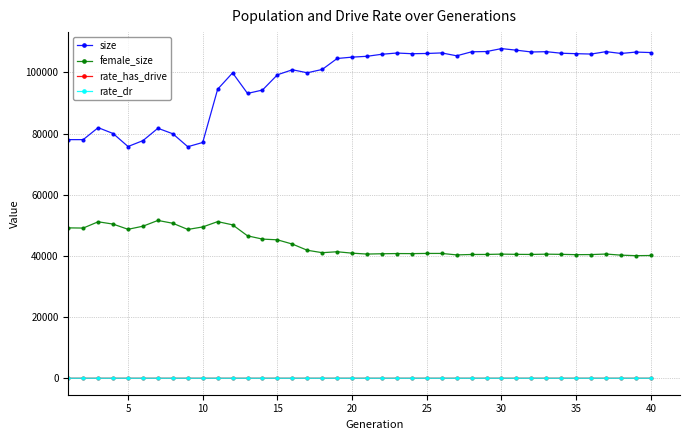

Which series has the largest range (max minus min)?

size